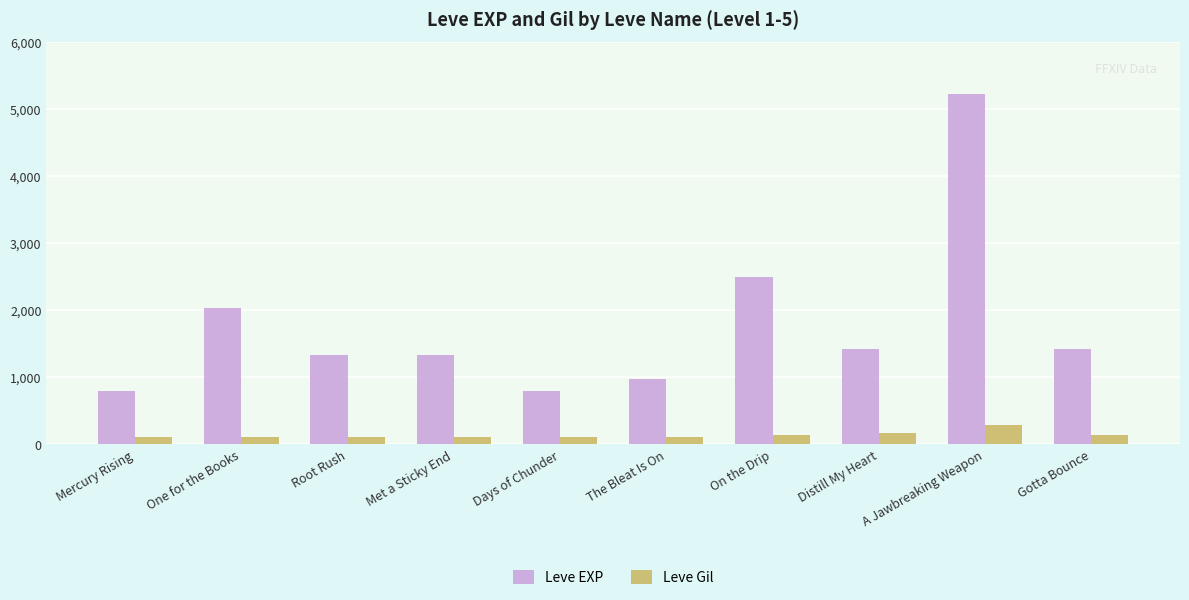

Which series has the widest spread of values?

Leve EXP